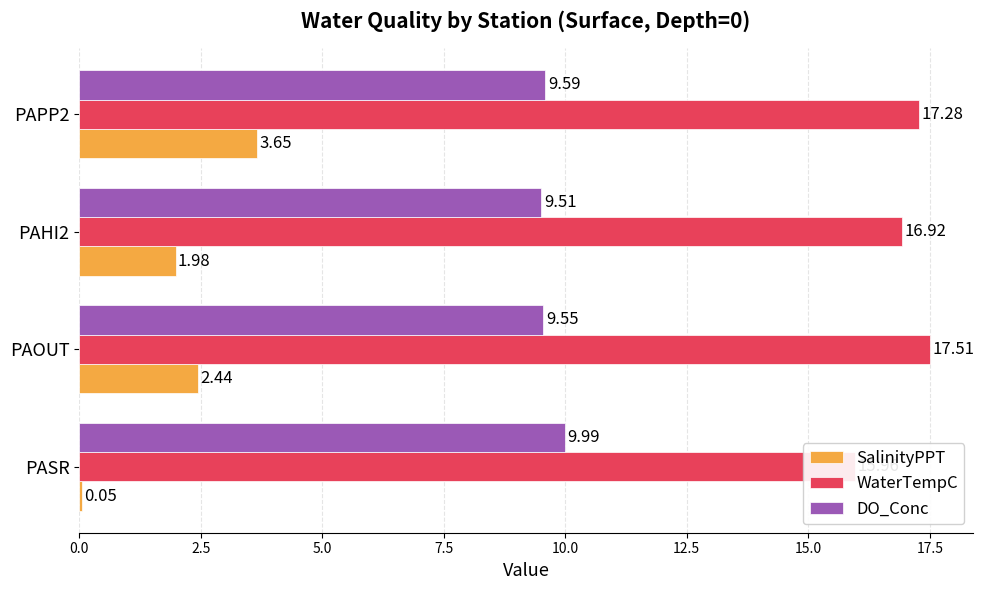

Is it true that DO_Conc equals 4.5 at PAPP2?

False